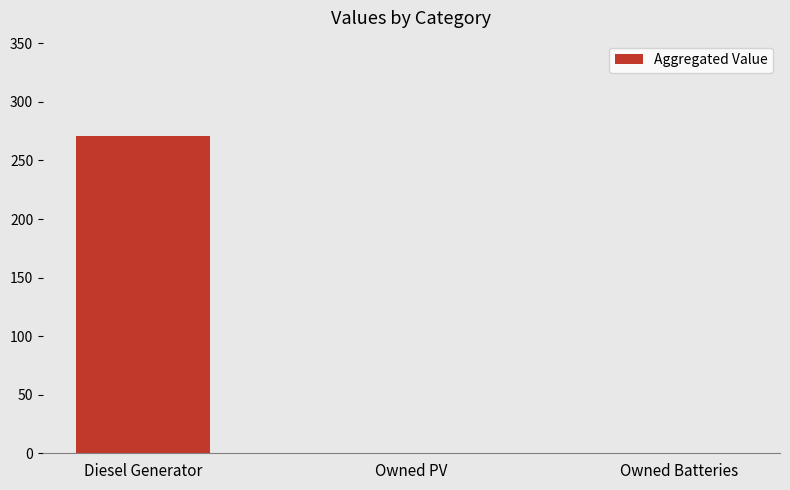

What is the sum of the values at Diesel Generator and Owned Batteries?

271